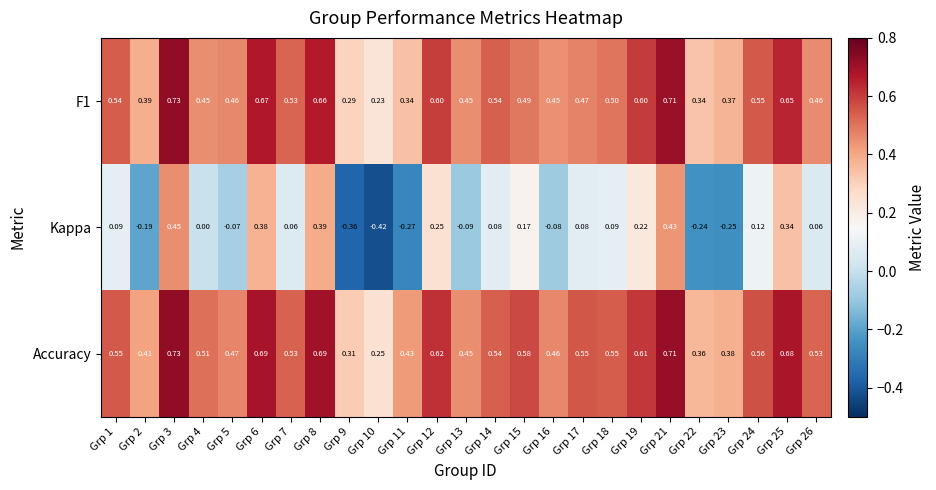

Which series has the largest range (max minus min)?

Kappa